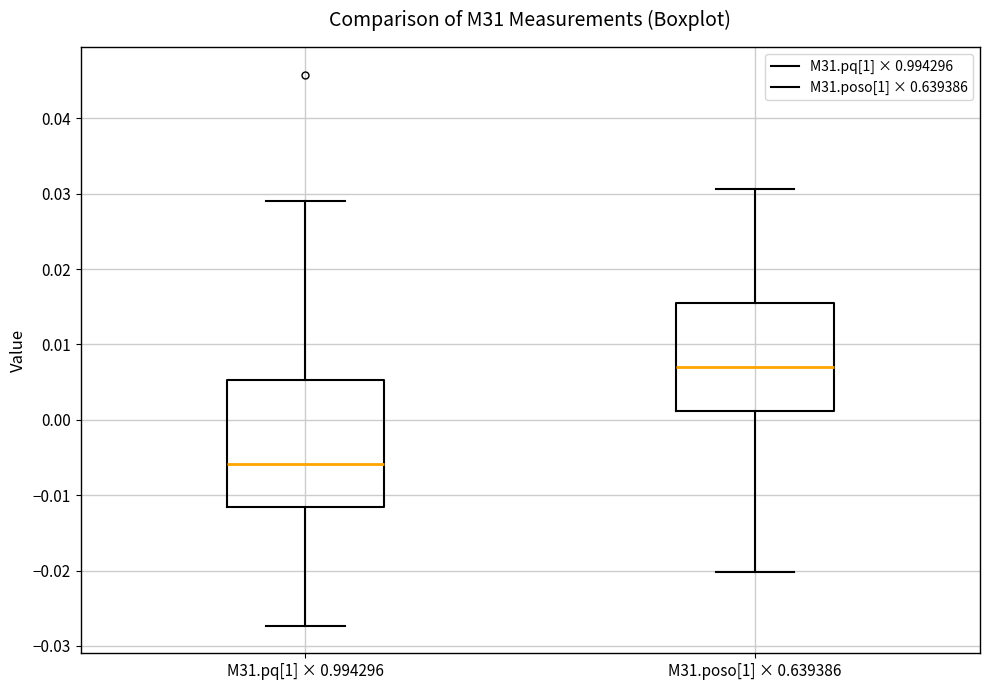

Which box is the tallest, from its lower edge to its upper edge?

M31.pq[1] × 0.994296